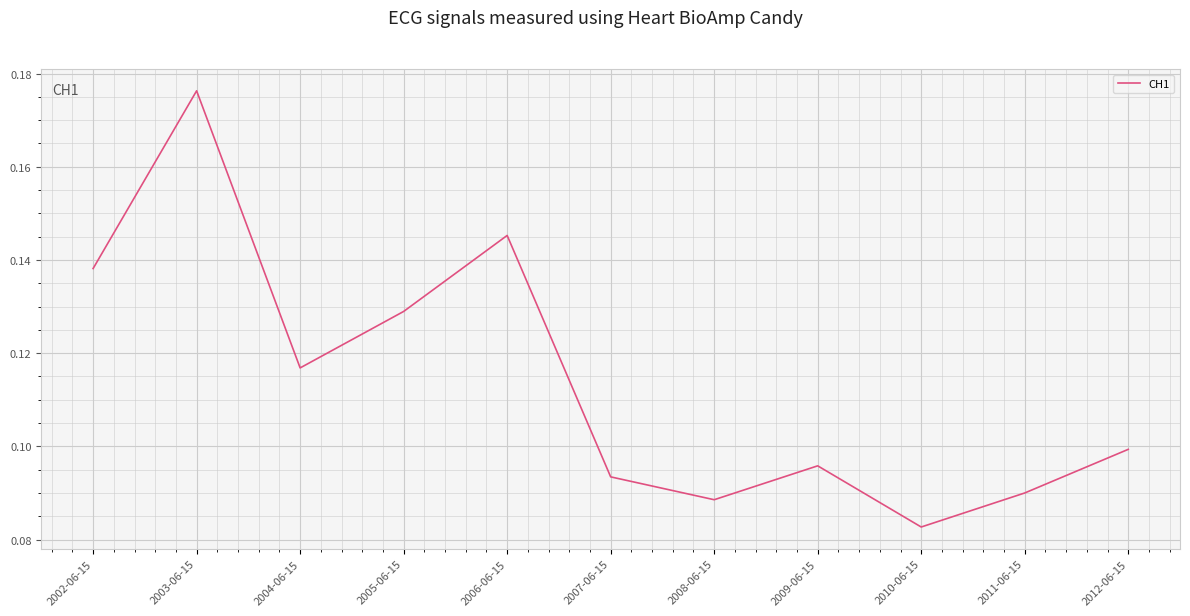

What is the sum of all values?

1.3